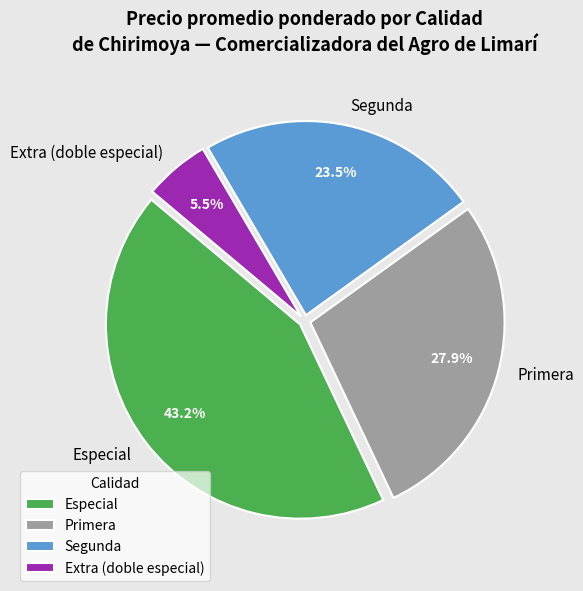

To the nearest percent, what is the average slice percentage?

25%